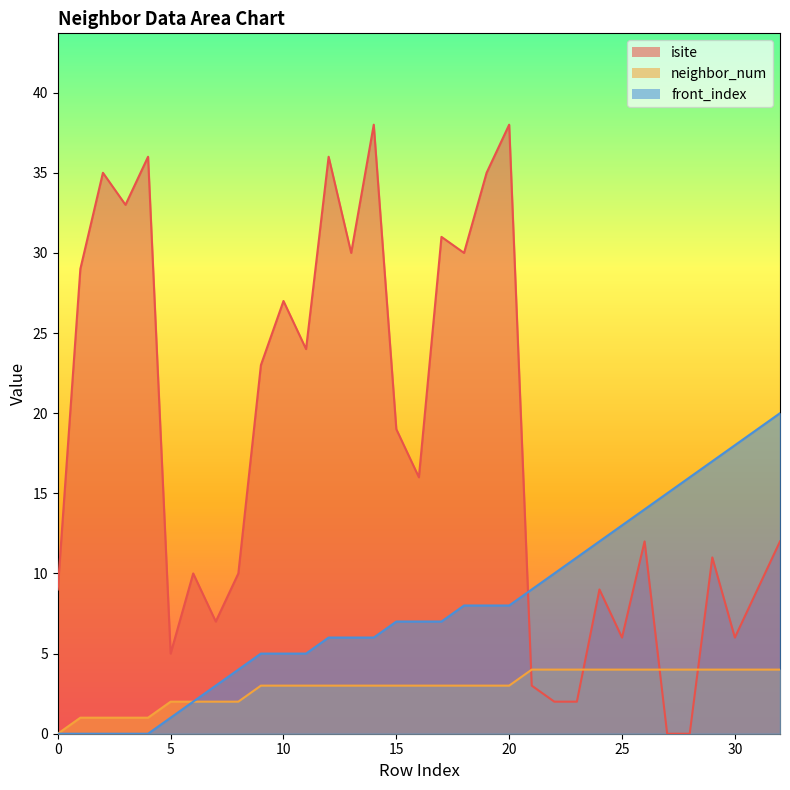

Between 5 and 31, which series saw the biggest shift?

front_index